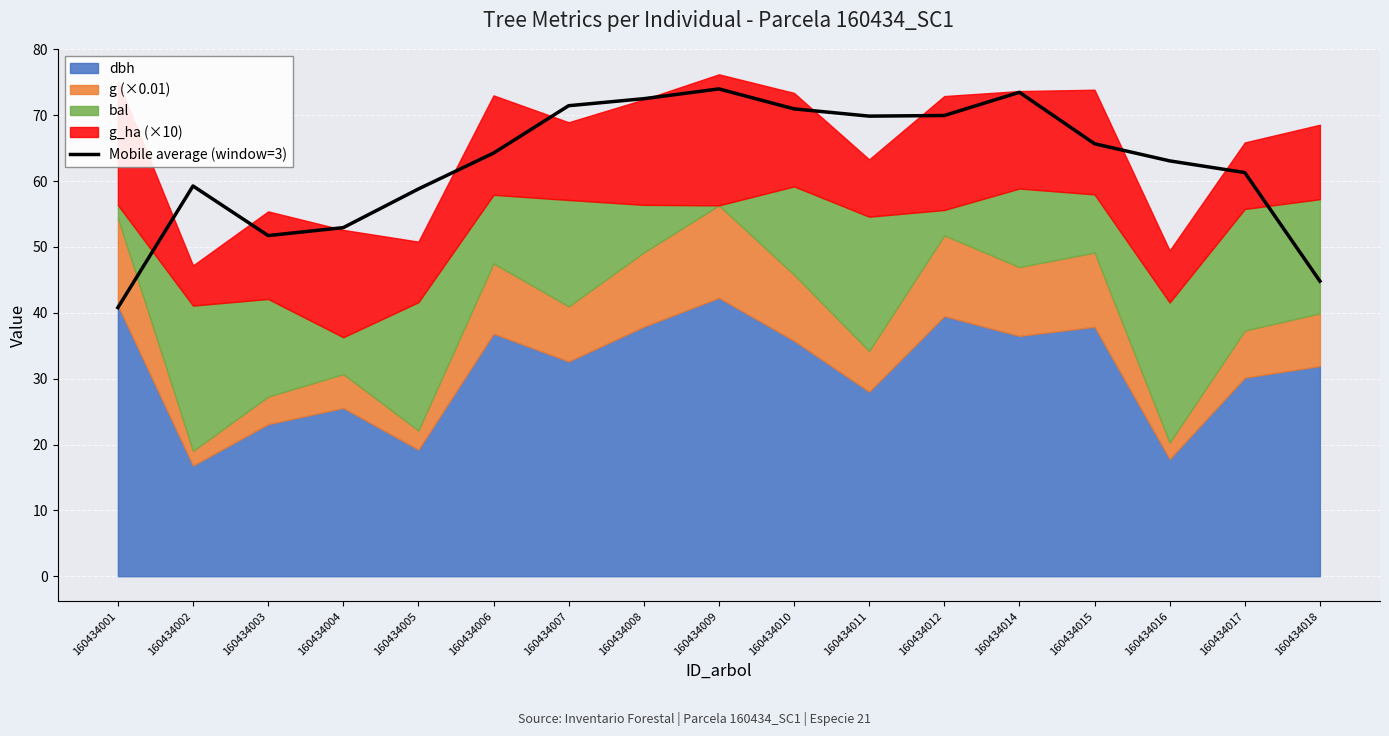

What is the lowest value of the Mobile average (window=3) series?

40.8